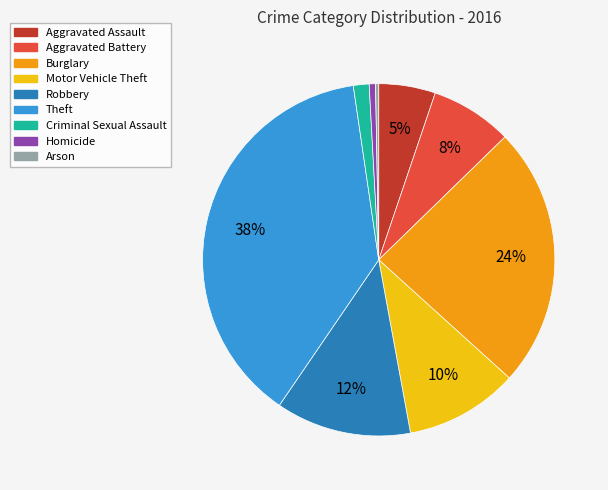

What is the ratio of the value at Theft to the value at Burglary?

1.6